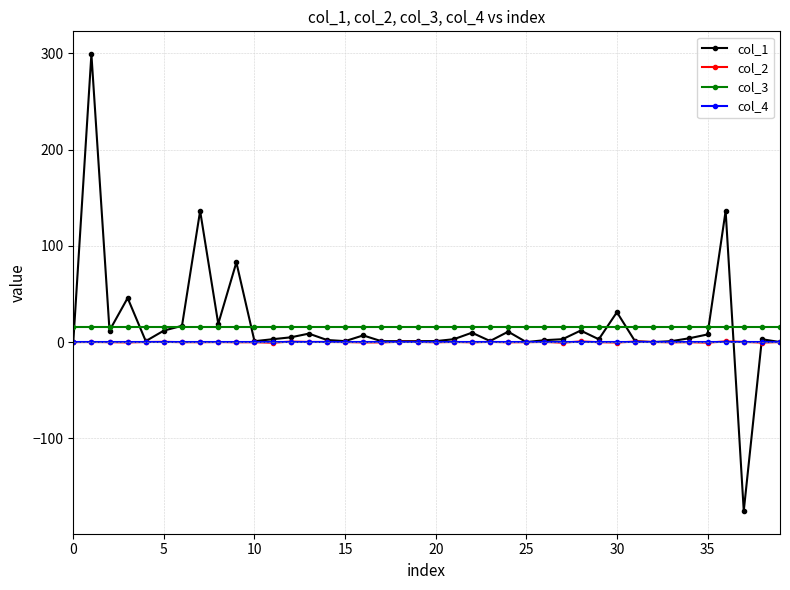

What is the difference between the second highest and minimum values in the col_1 series?

311.7